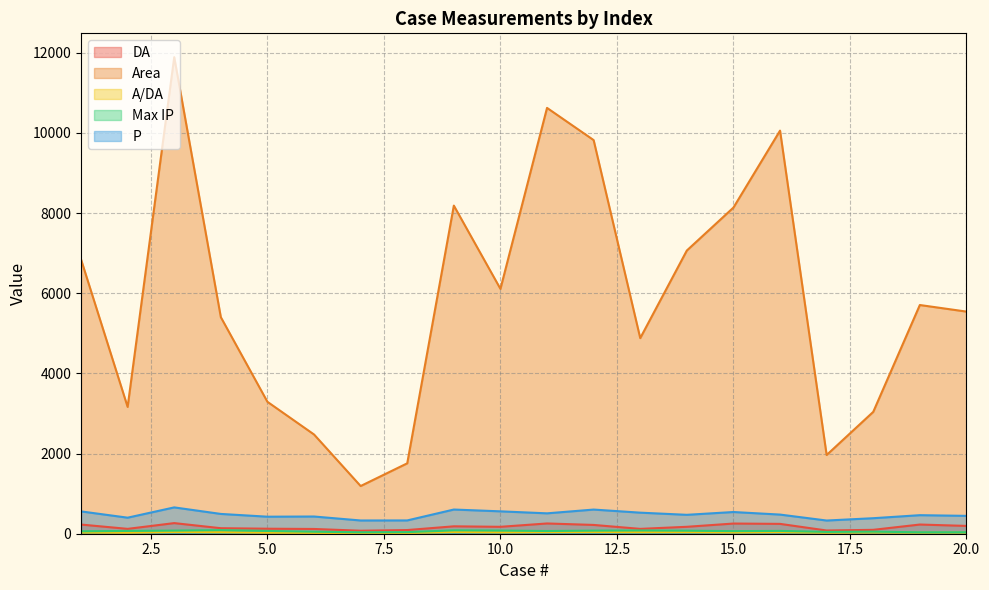

The DA series shows 229.2 at 19. True or false?

True